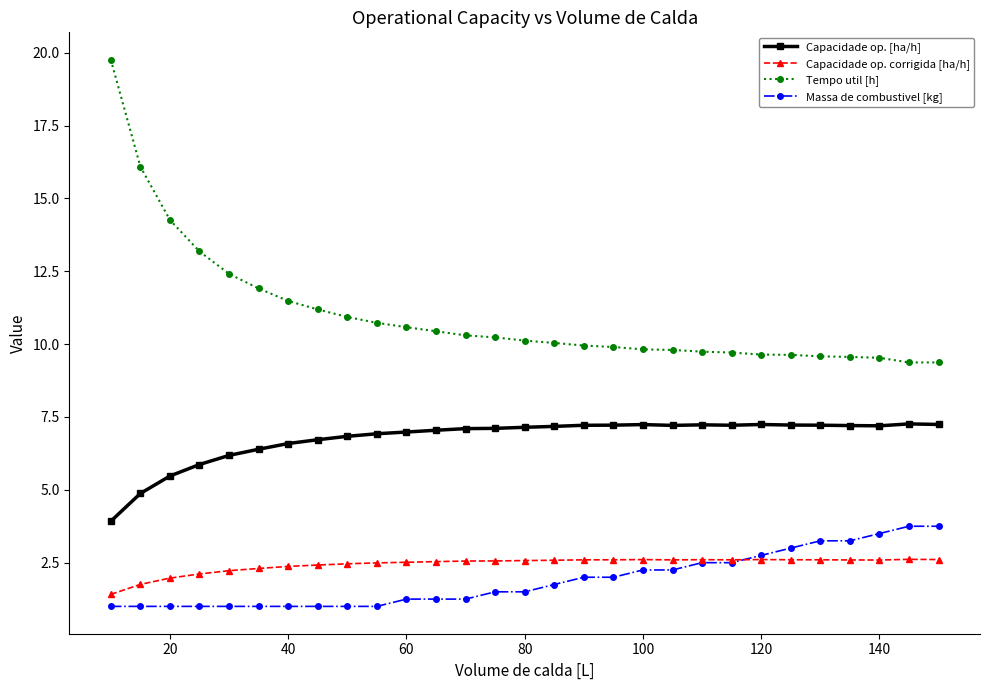

Which series has the largest total across all categories?

Tempo util [h]